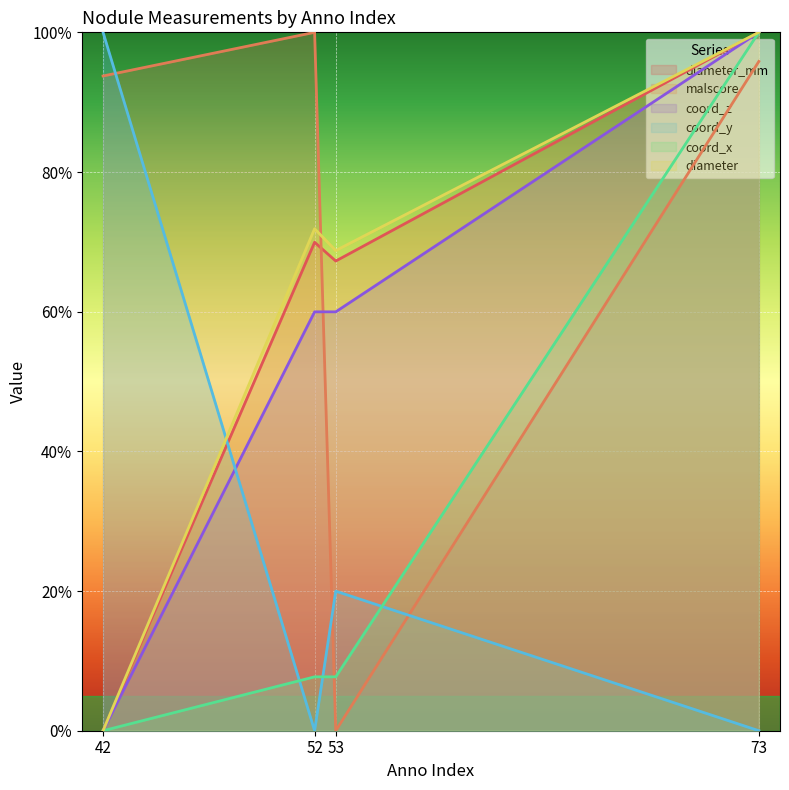

How many categories are shown in the chart?

4